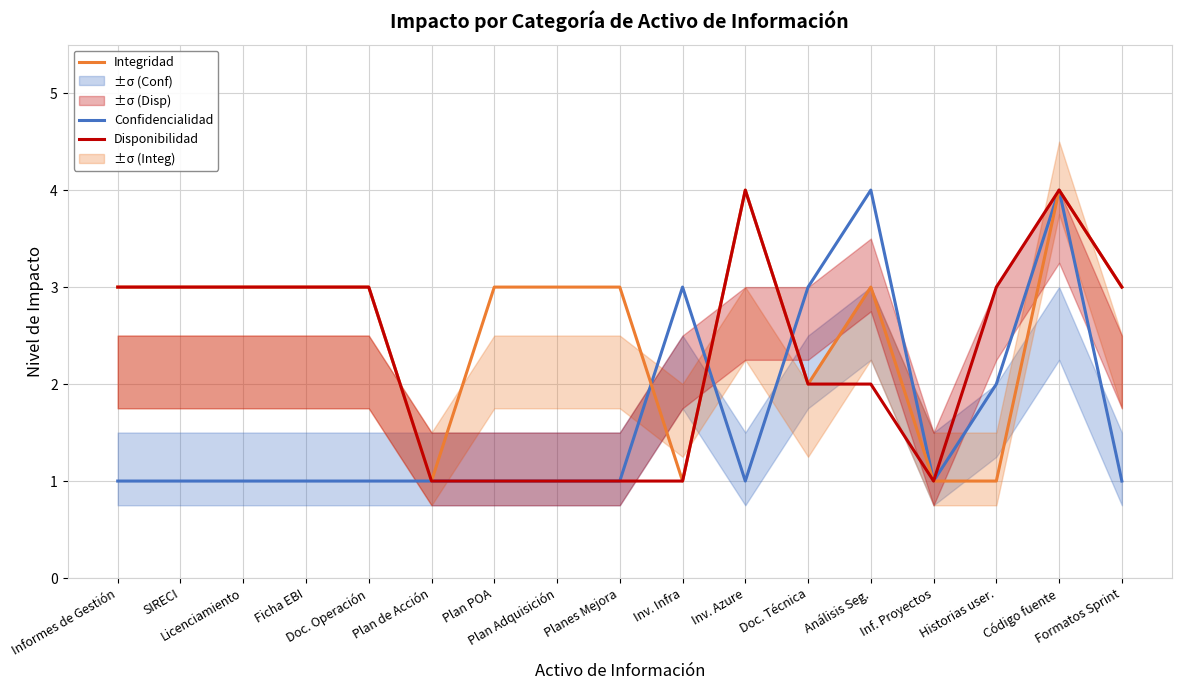

At which category is the sum across all series the highest?

Código fuente